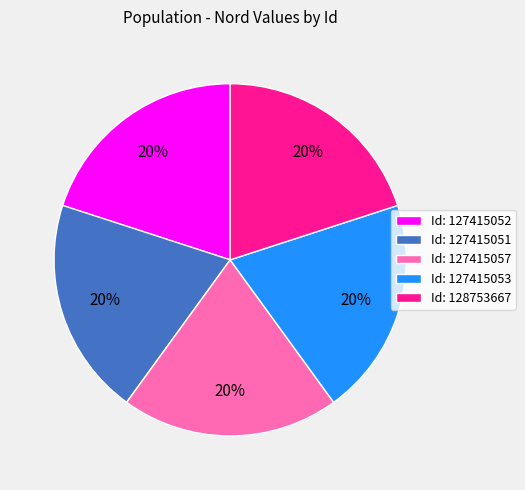

Is the sum of Id: 127415052 and Id: 128753667 greater than half?

No